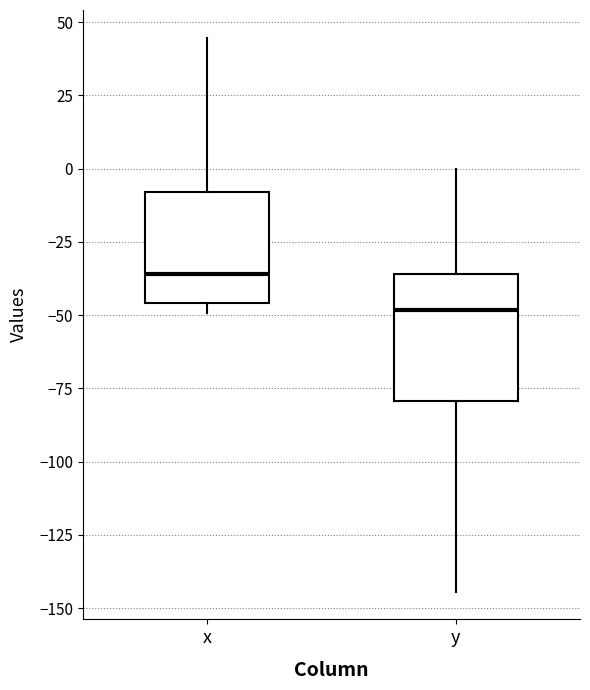

Reading left to right, transcribe this box plot: for each box, give where its median line is, the range the box spans, and where its two whiskers end, as read against the y-axis. The values are not printed on the chart, so give them approximately, as read against the axis.

x: median -35, box -45 to -10, whiskers -50 to 45
y: median -50, box -80 to -35, whiskers -145 to 0